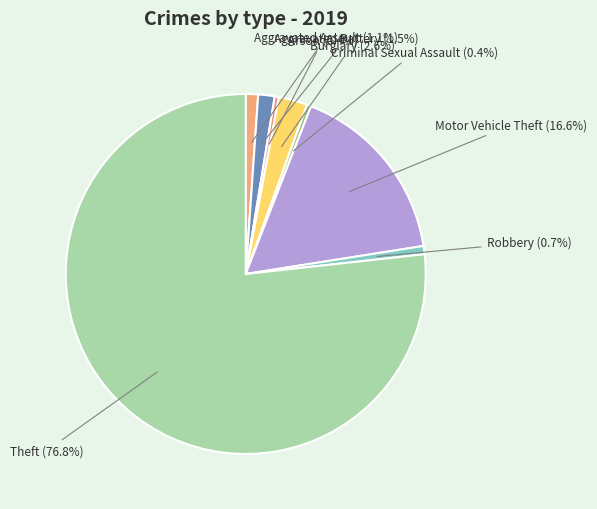

To the nearest percent, what is the combined percentage of Aggravated Assault and Theft?

78%